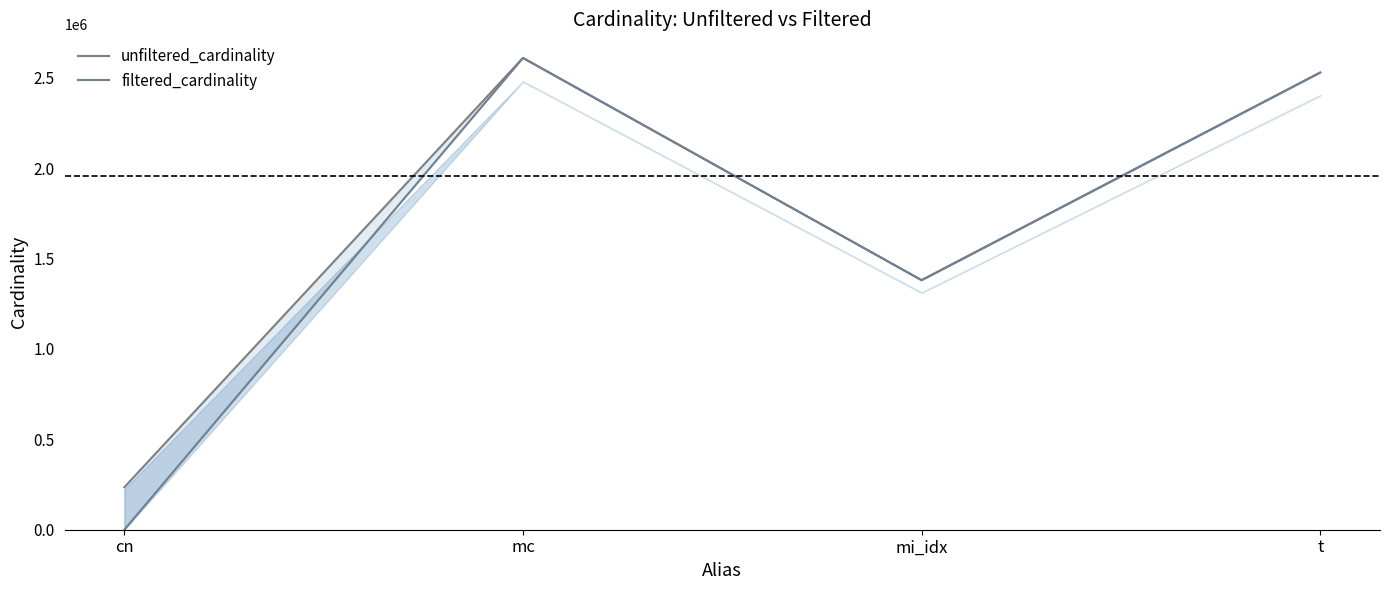

The filtered_cardinality series shows 290535 at mi_idx. True or false?

False